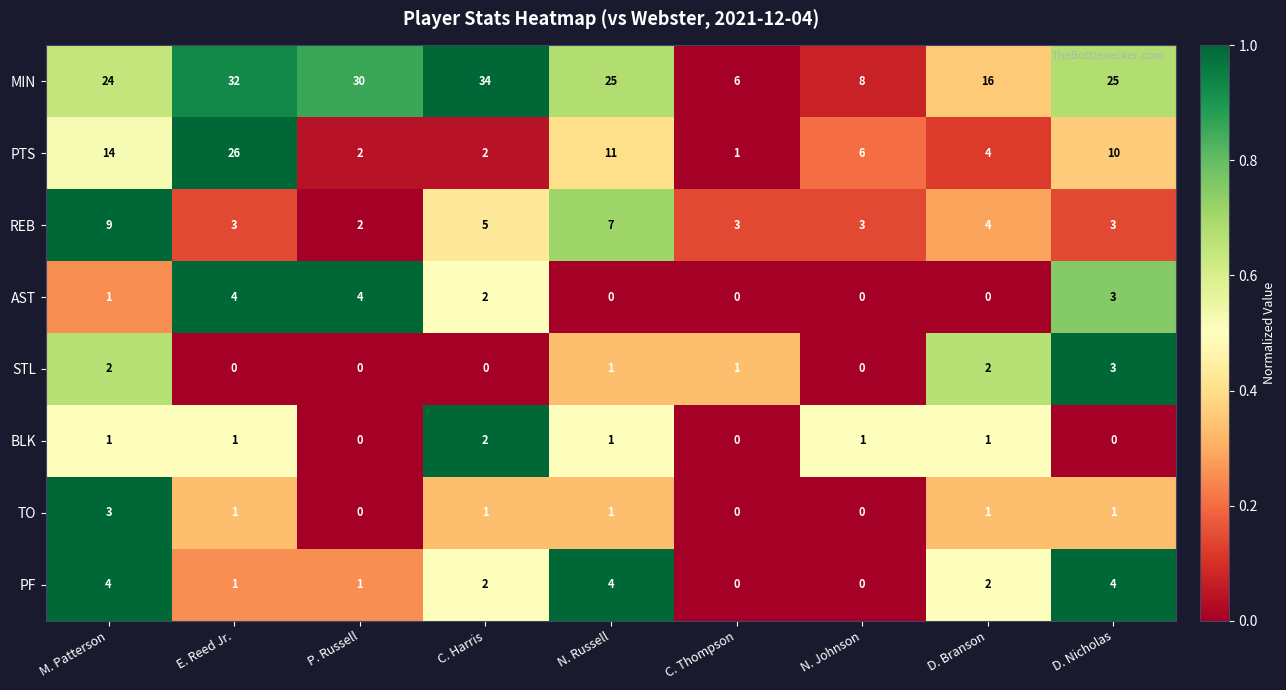

Where is PTS nearest to the value 13?

M. Patterson